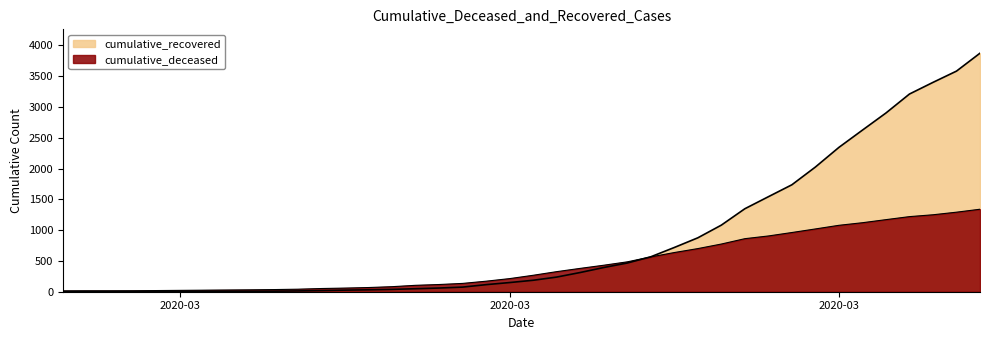

Count the number of categories in the chart.

40